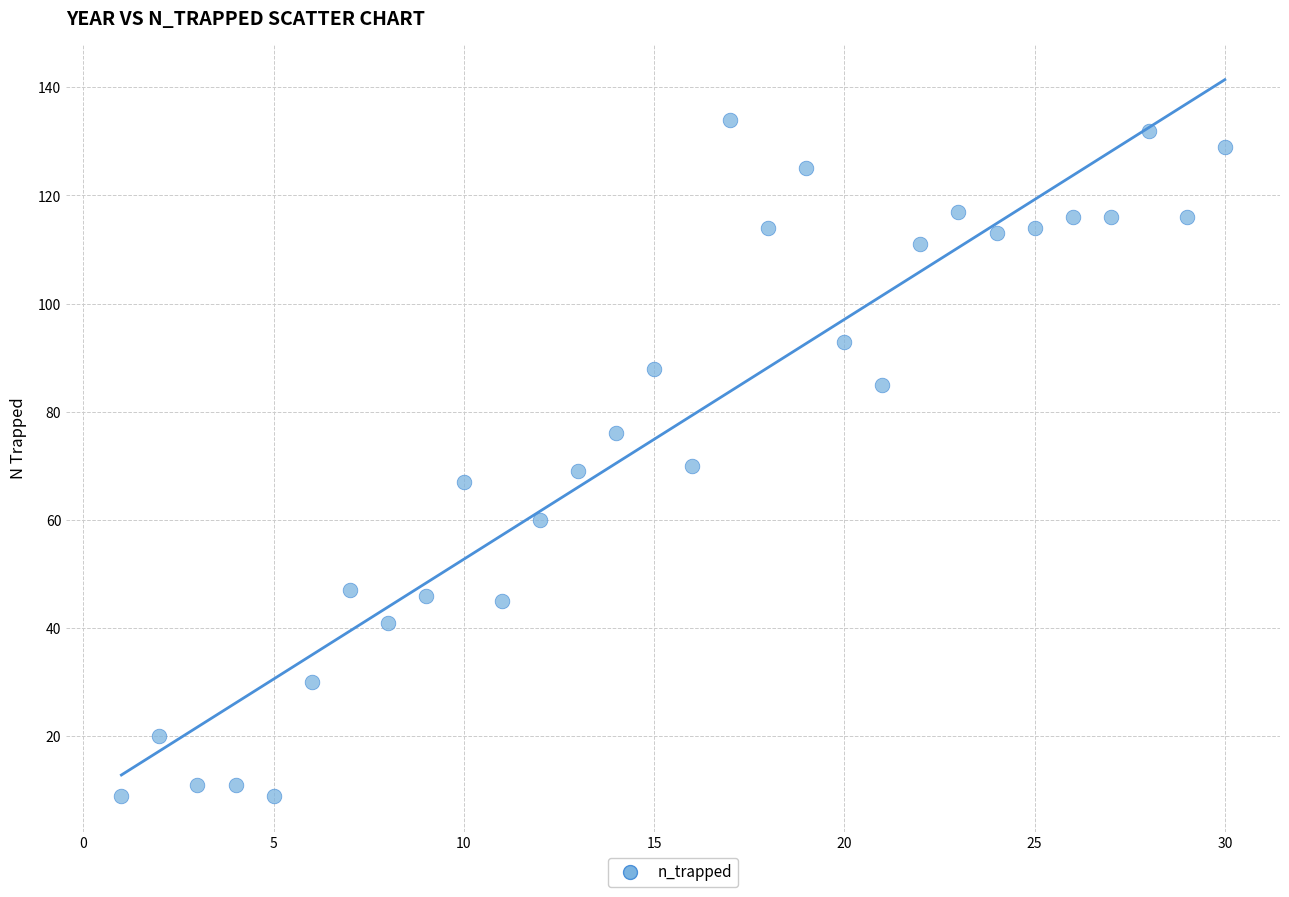

What is the range of Y values (max minus min)?

125